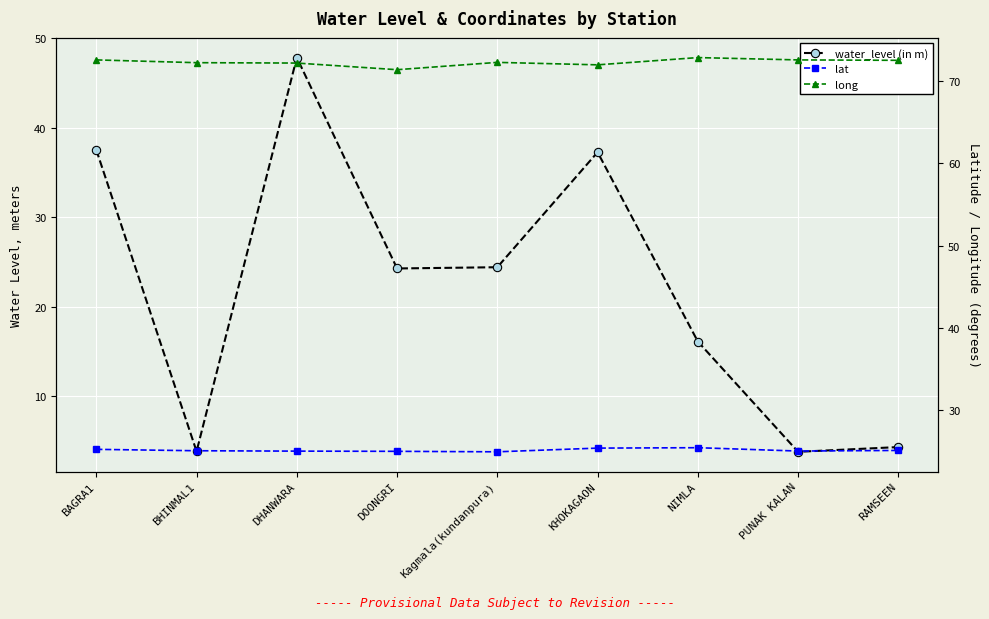

Where does the long series first go above 72?

BAGRA1